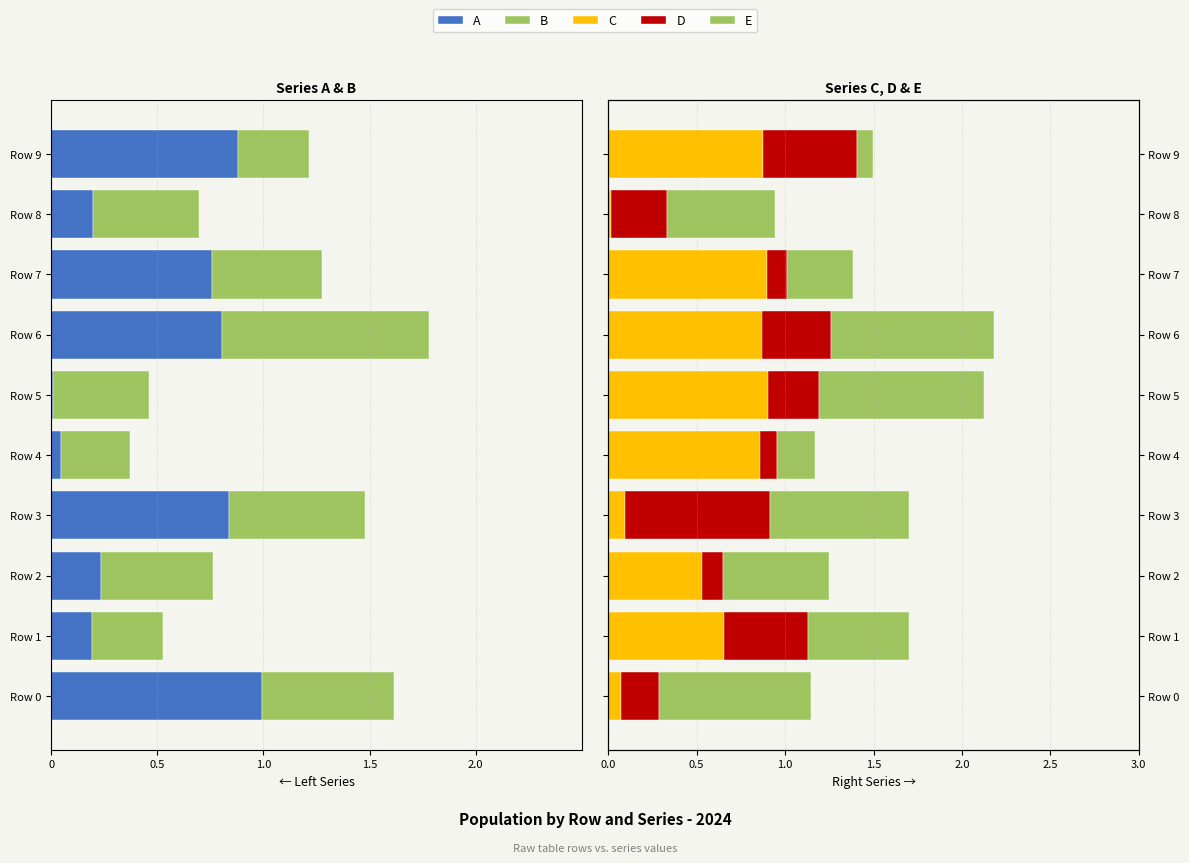

Which category has the lowest value in the C series?

Row 8